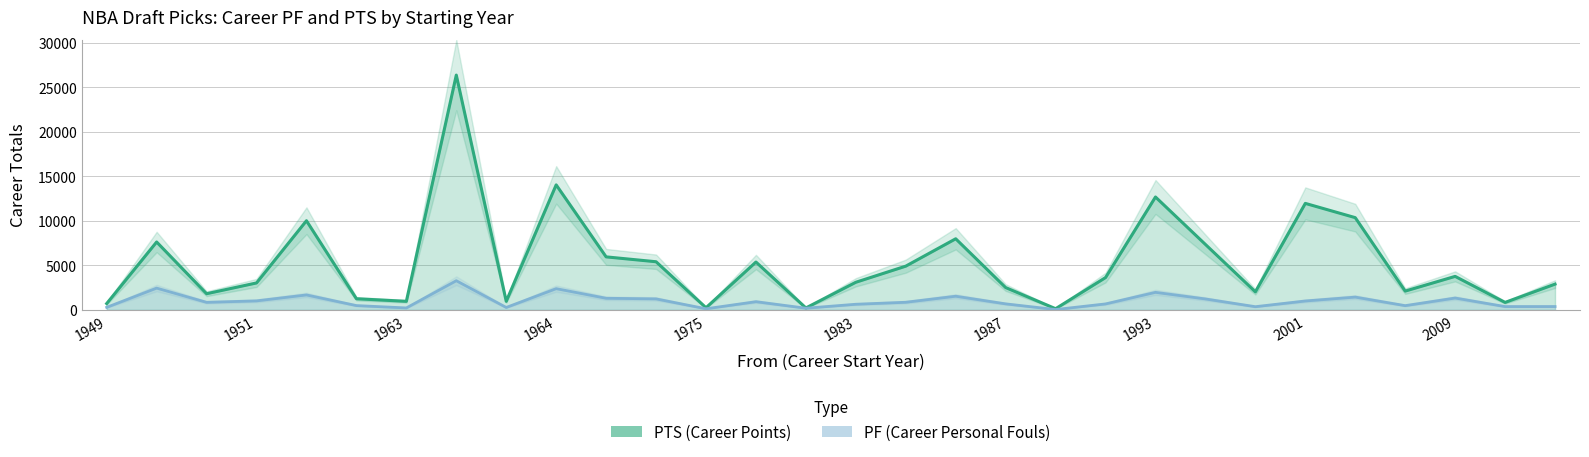

True or false: PTS (Career Points) has more than 1 interior local peaks.

True